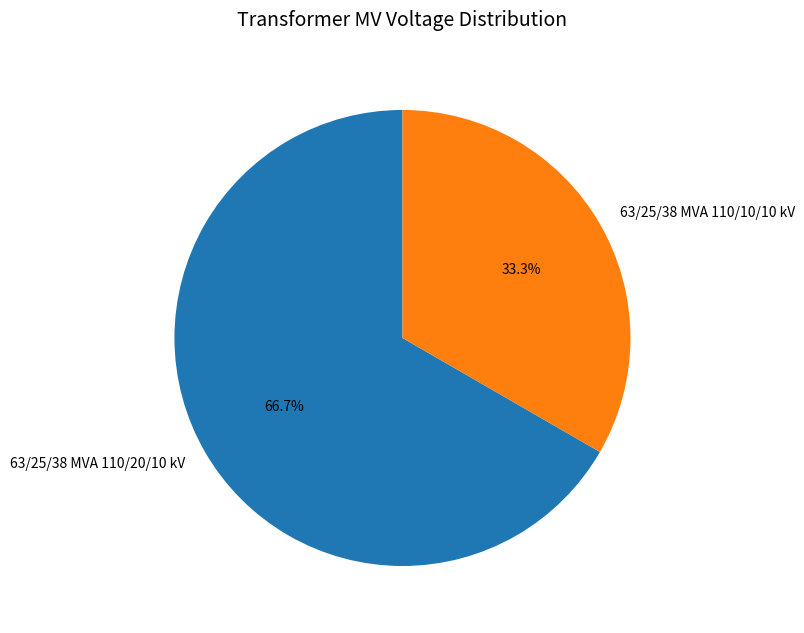

What is the ratio of the value at 63/25/38 MVA 110/10/10 kV to the value at 63/25/38 MVA 110/20/10 kV?

0.5